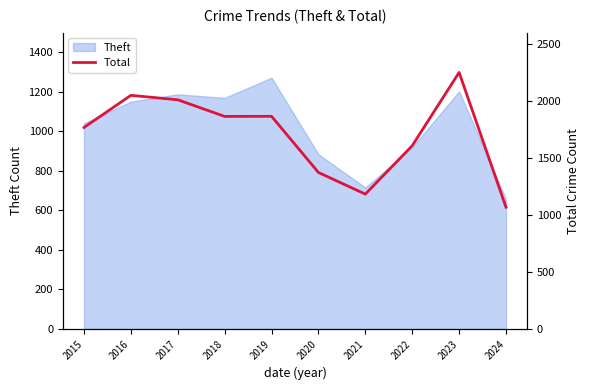

Where is the data nearest to the value 1659?

2022